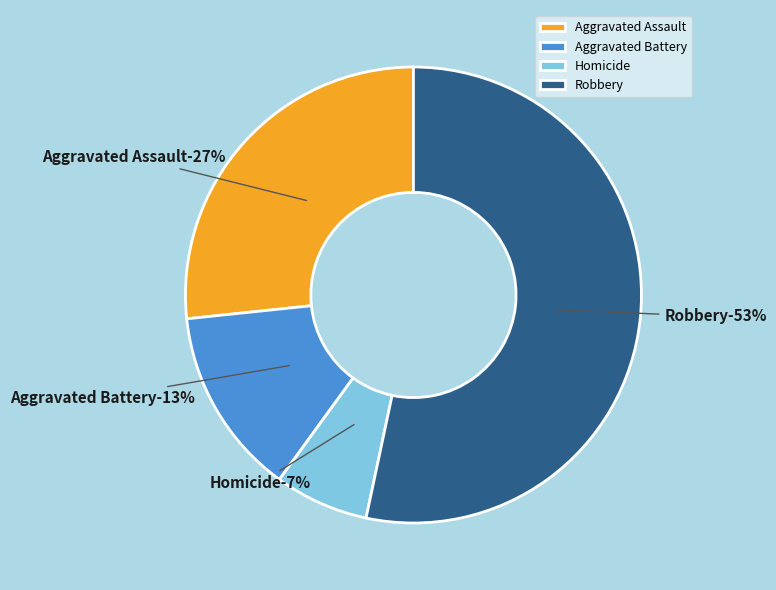

To the nearest percent, what is the combined percentage of Homicide and Aggravated Battery?

20%